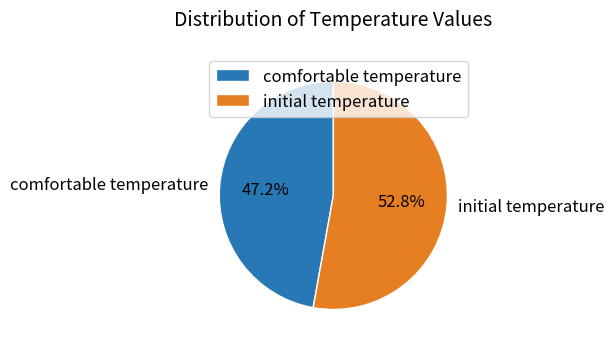

True or false: comfortable temperature accounts for 40% of the total.

False